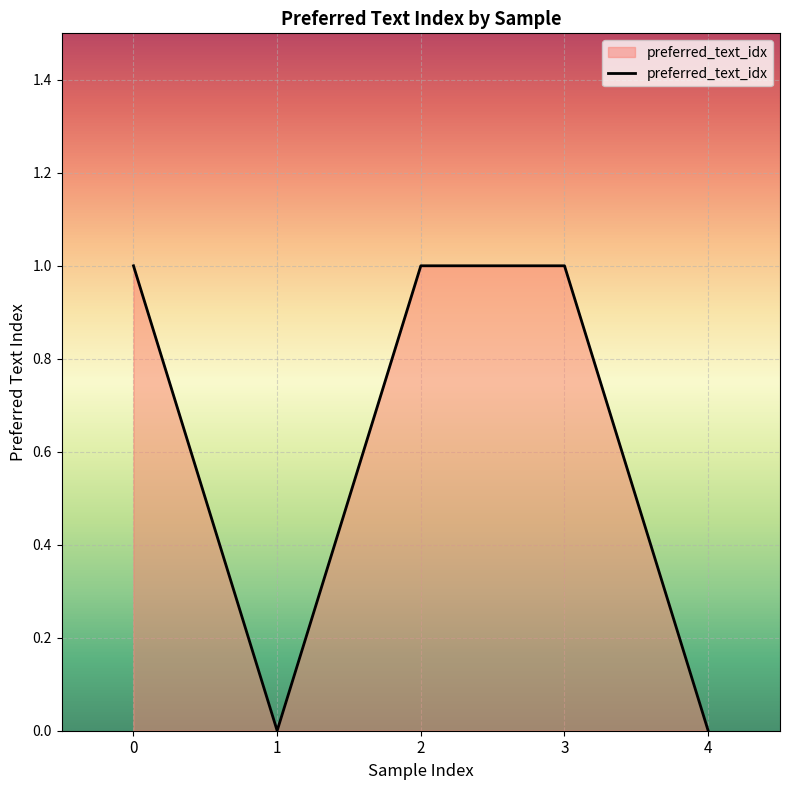

At which category does the data reach its first local valley?

1